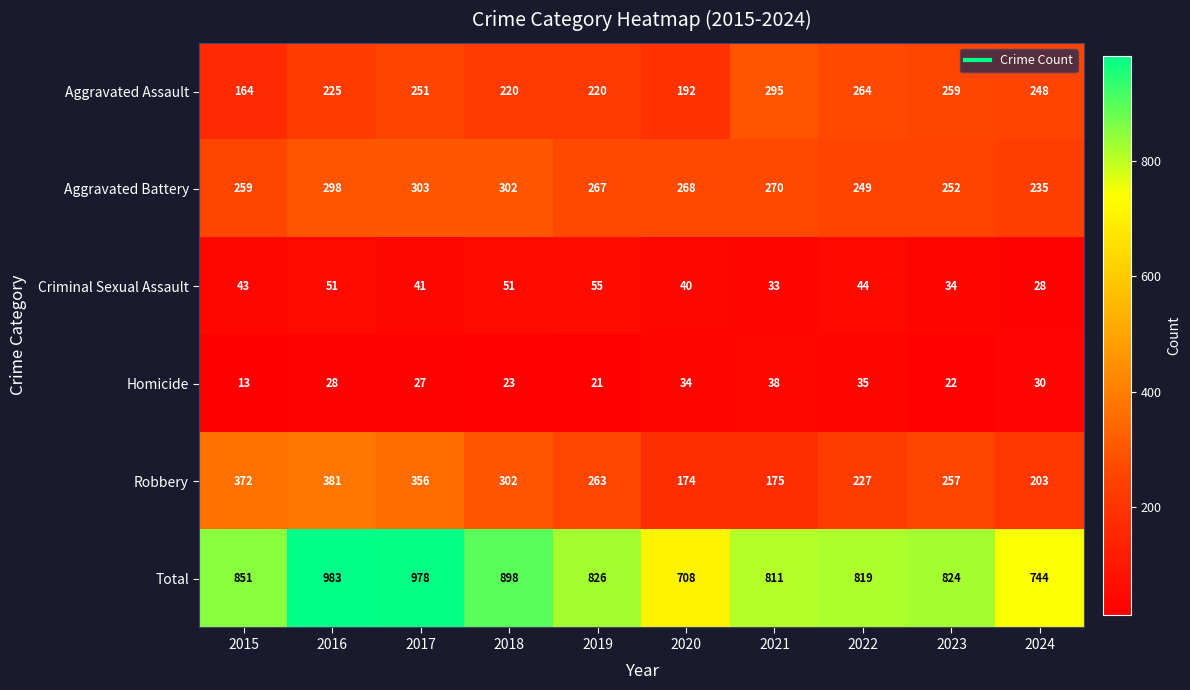

The Homicide series shows 23 at 2015. True or false?

False